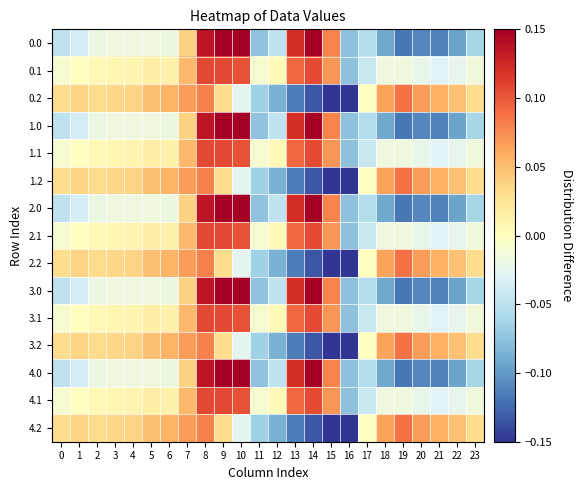

What is the greatest value displayed?

0.1